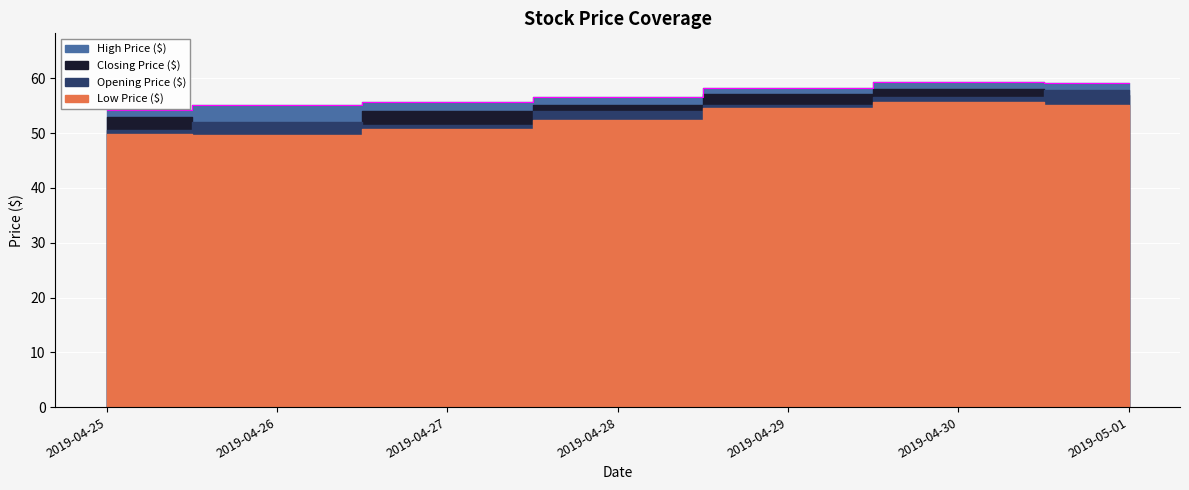

What is the maximum value shown in the chart?

59.3